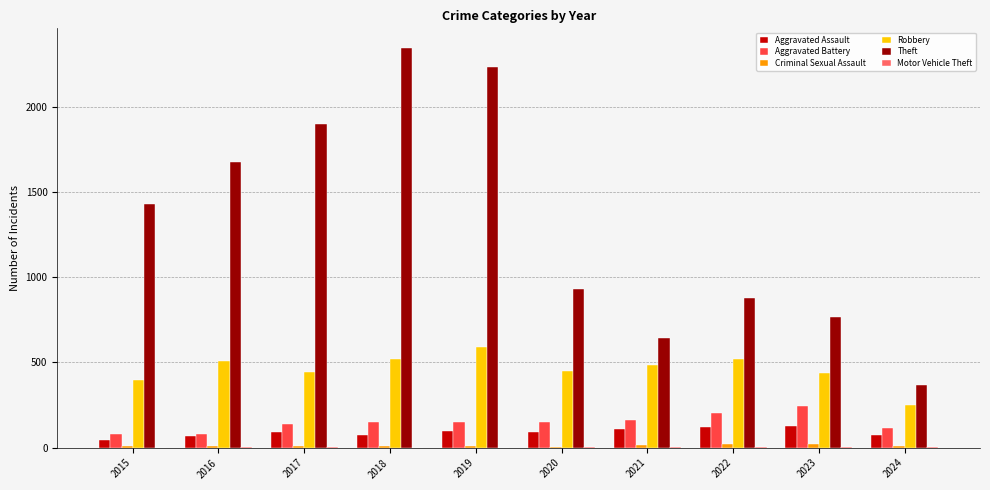

At which label is Theft closest to 1354?

2015